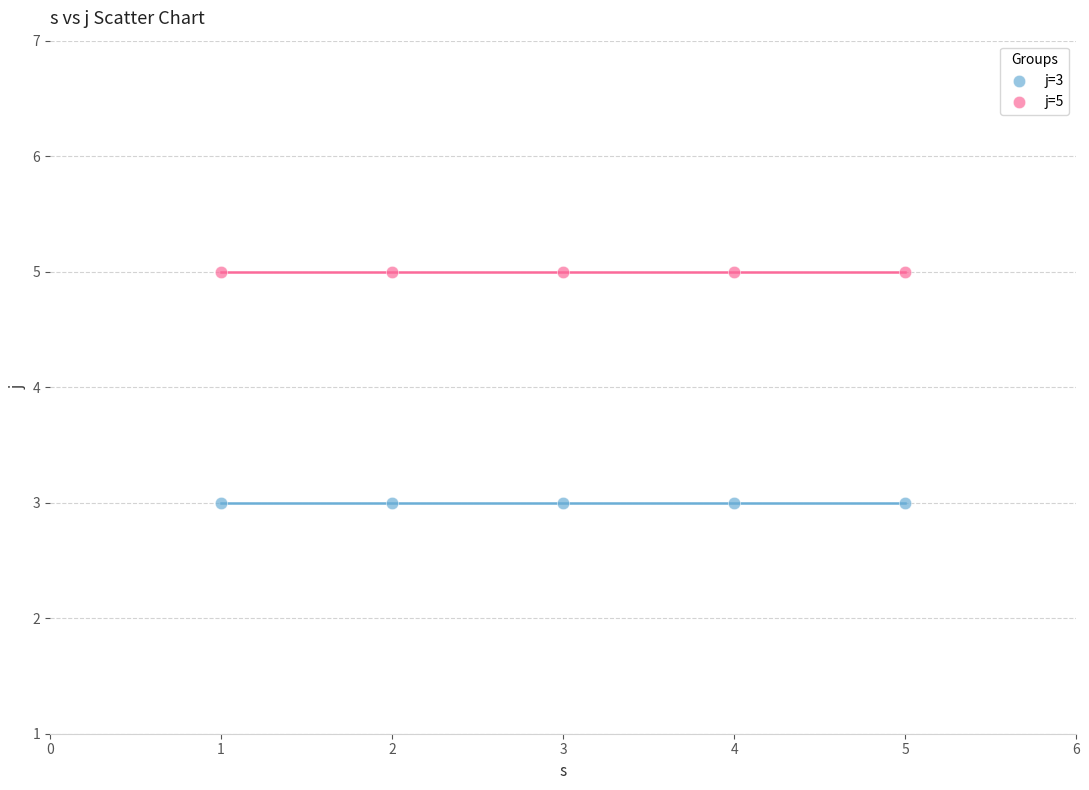

What are all the series names shown in the legend?

j=3, j=5